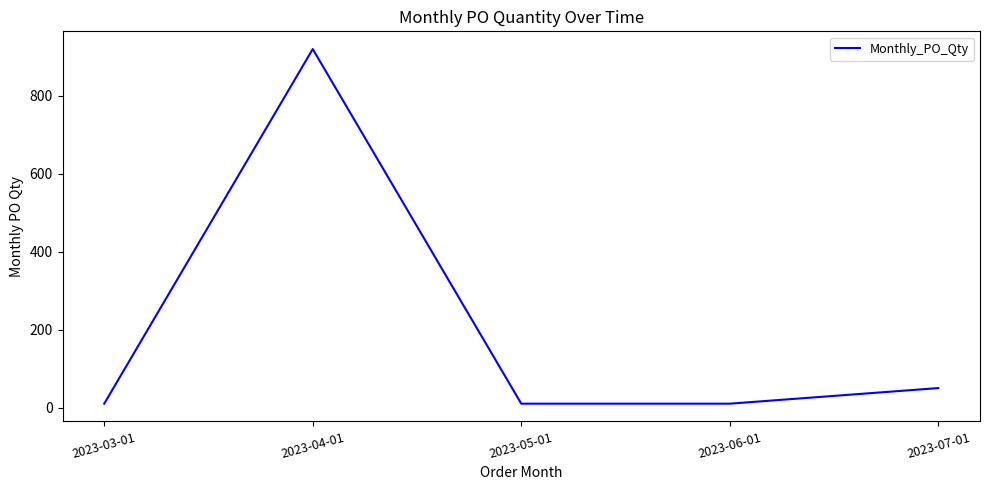

True or false: there are more than 1 points higher than both neighbors.

False